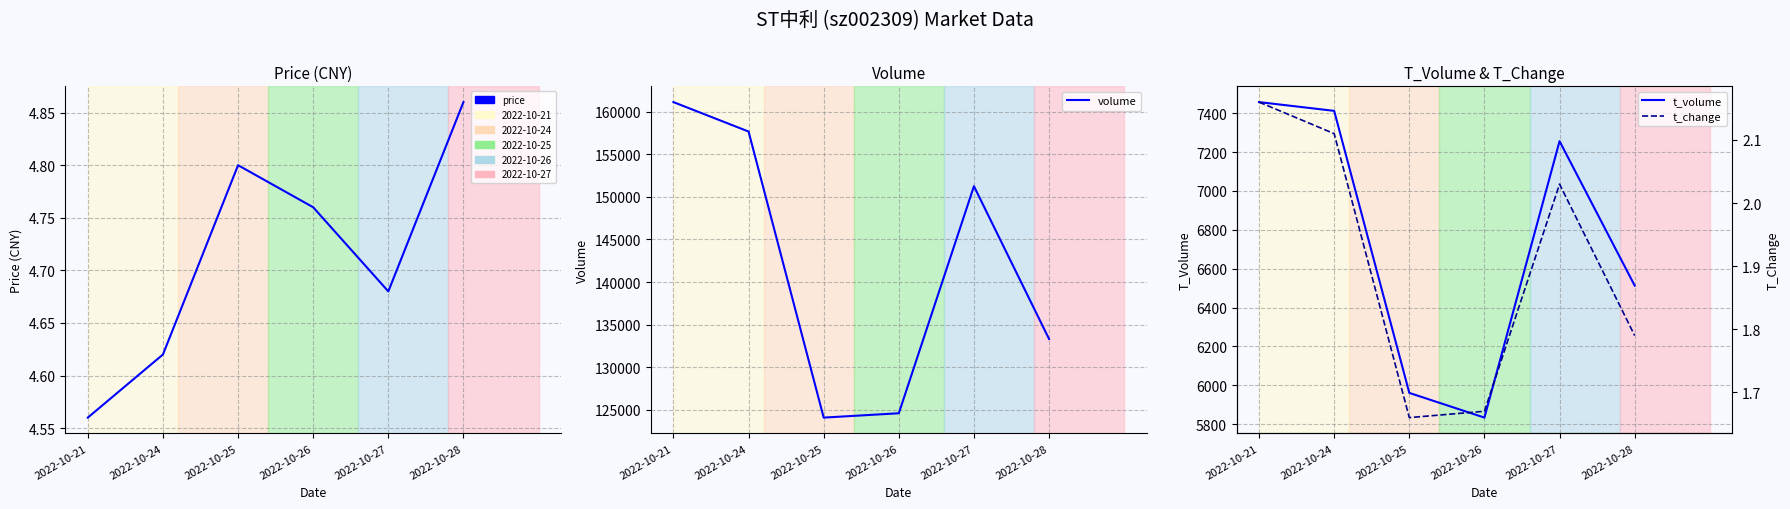

At which label does t_change reach its minimum?

2022-10-25